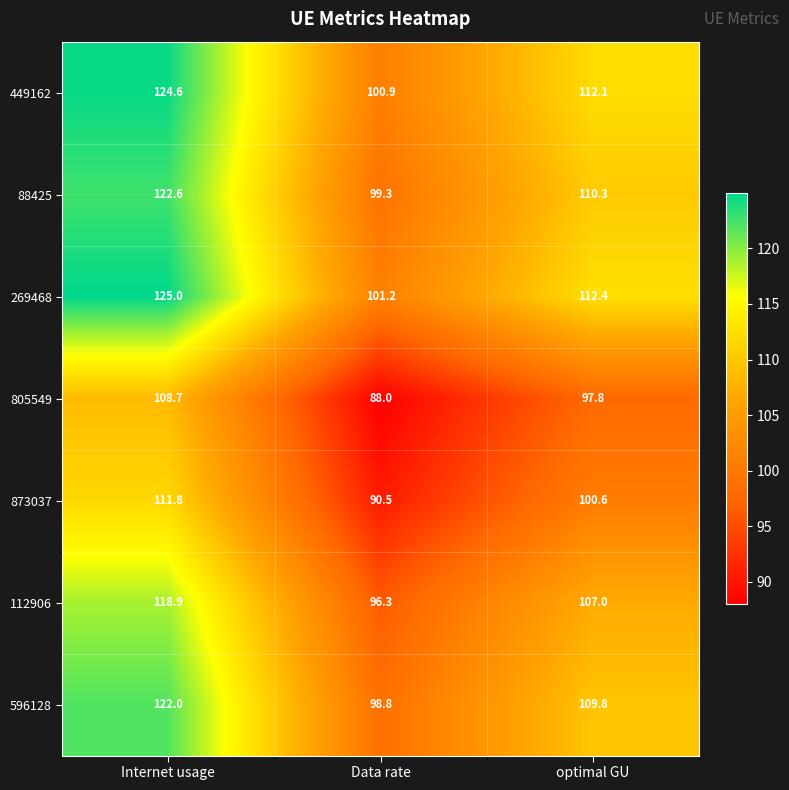

Which series has the largest total across all categories?

269468